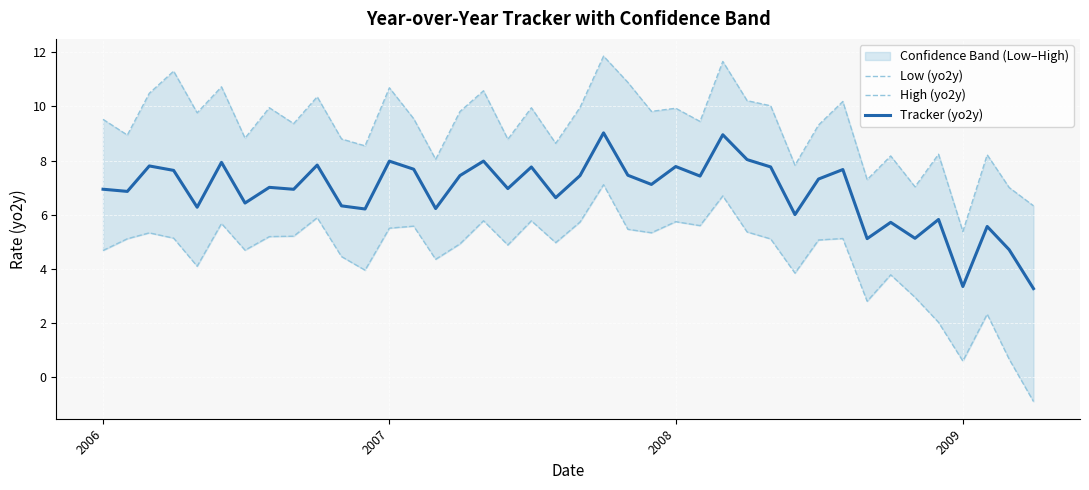

The Tracker (yo2y) series shows 12.6 at 2007. True or false?

False